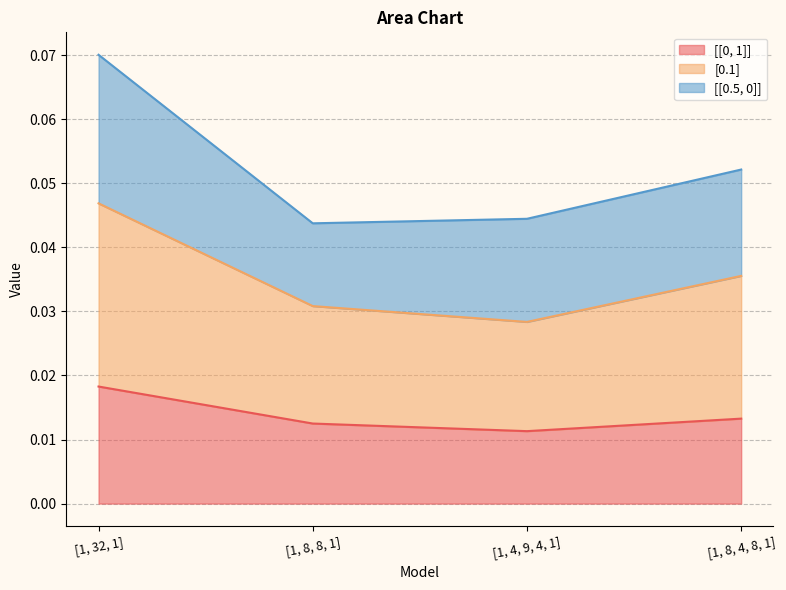

What position from the right is [1, 4, 9, 4, 1]?

2